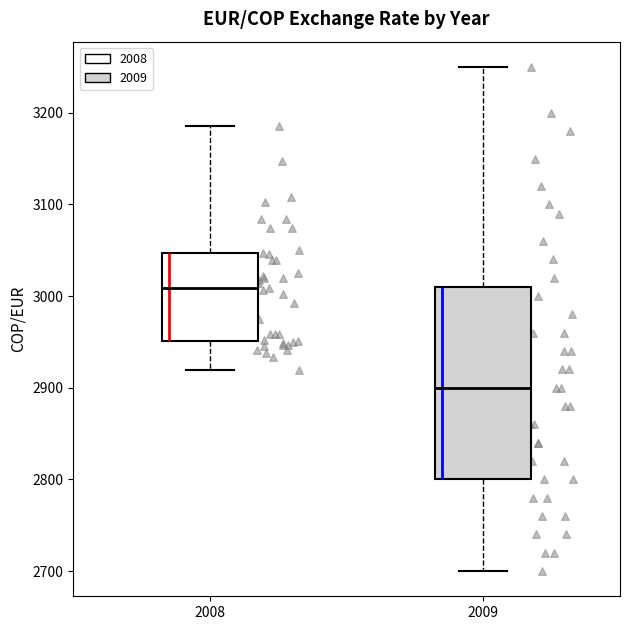

Reading left to right, transcribe this box plot: for each box, give where its median line is, the range the box spans, and where its two whiskers end, as read against the y-axis. The values are not printed on the chart, so give them approximately, as read against the axis.

2008: median 3010, box 2950 to 3050, whiskers 2920 to 3190
2009: median 2900, box 2800 to 3010, whiskers 2700 to 3250